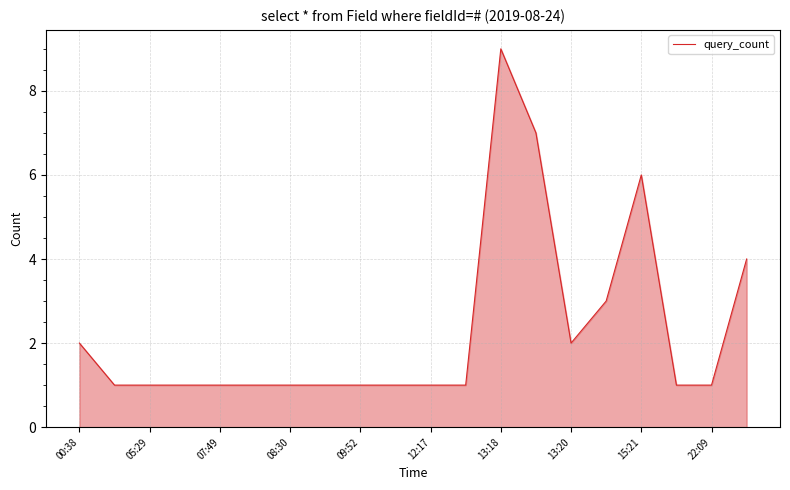

What is the difference between the maximum and minimum values?

8